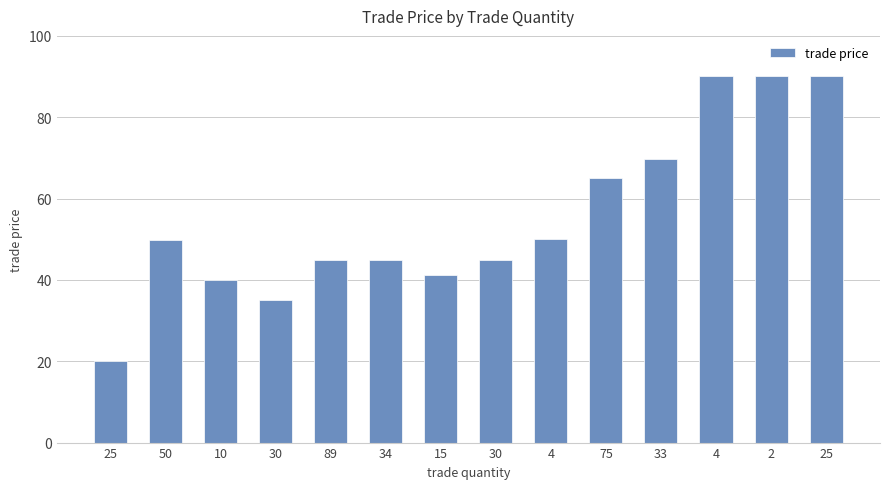

What is the change in value from 10 to 89?

+4.9